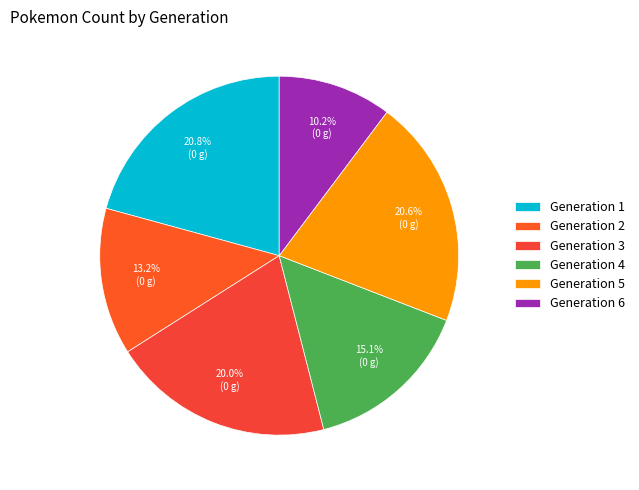

What is the change in value from Generation 1 to Generation 2?

-60